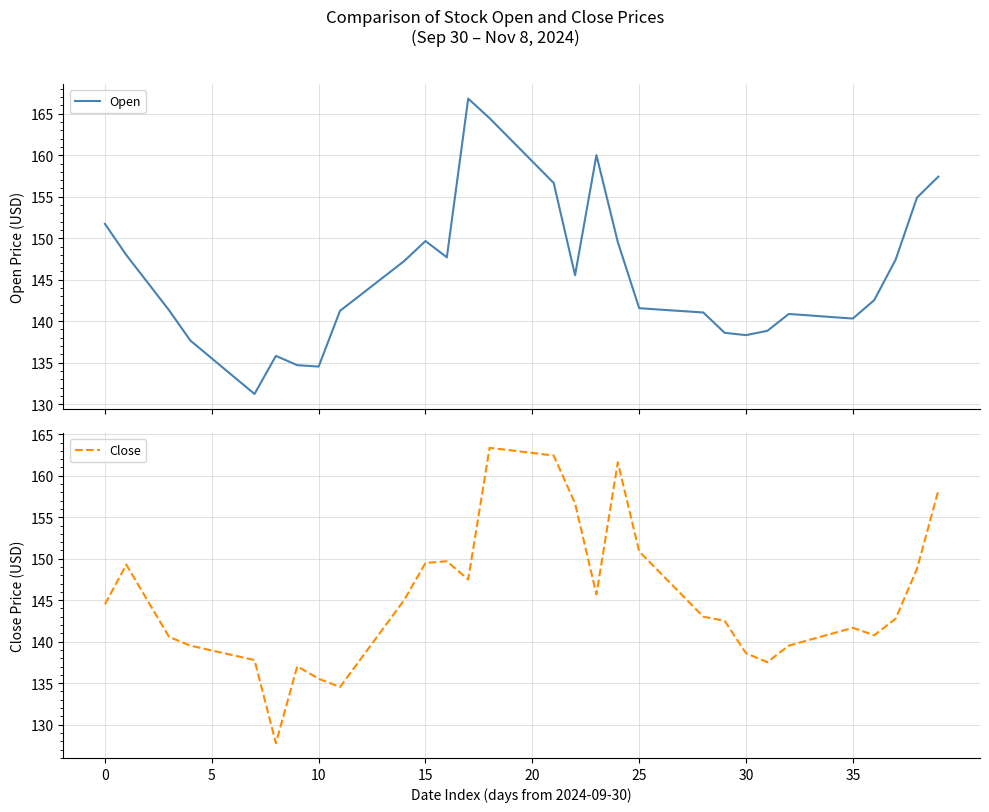

What is the minimum value for Open?

131.2